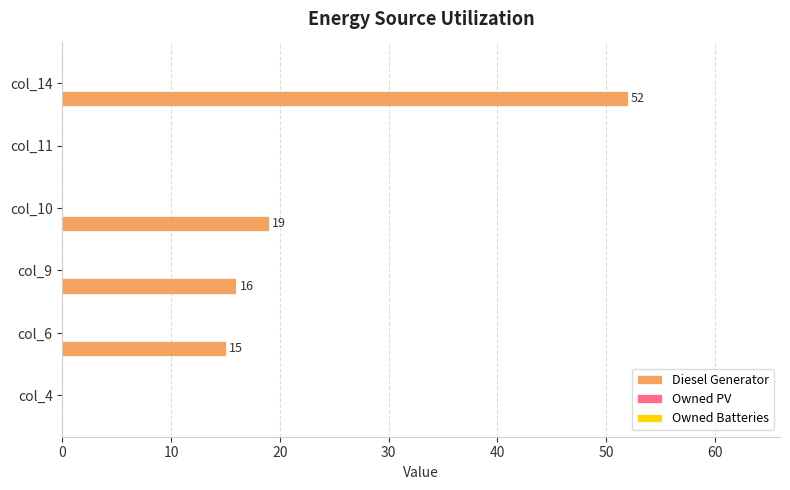

True or false: the data shows 16 at col_9.

True